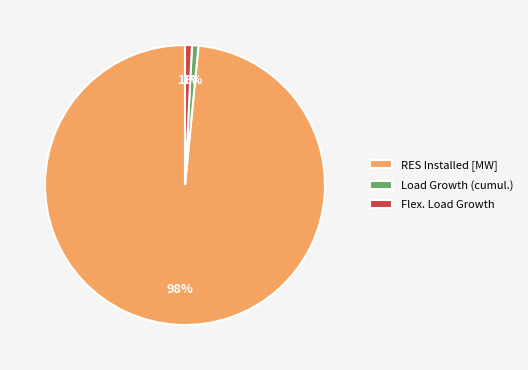

Count the number of slices in the pie.

3